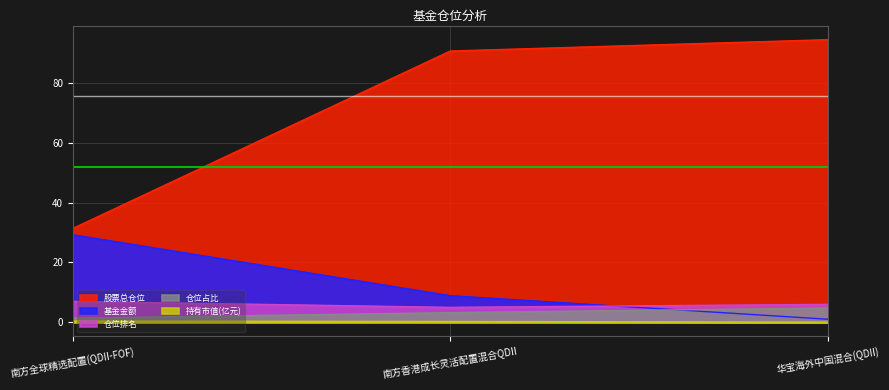

The value of 仓位排名 at 南方全球精选配置(QDII-FOF) is 7.0. True or false?

True